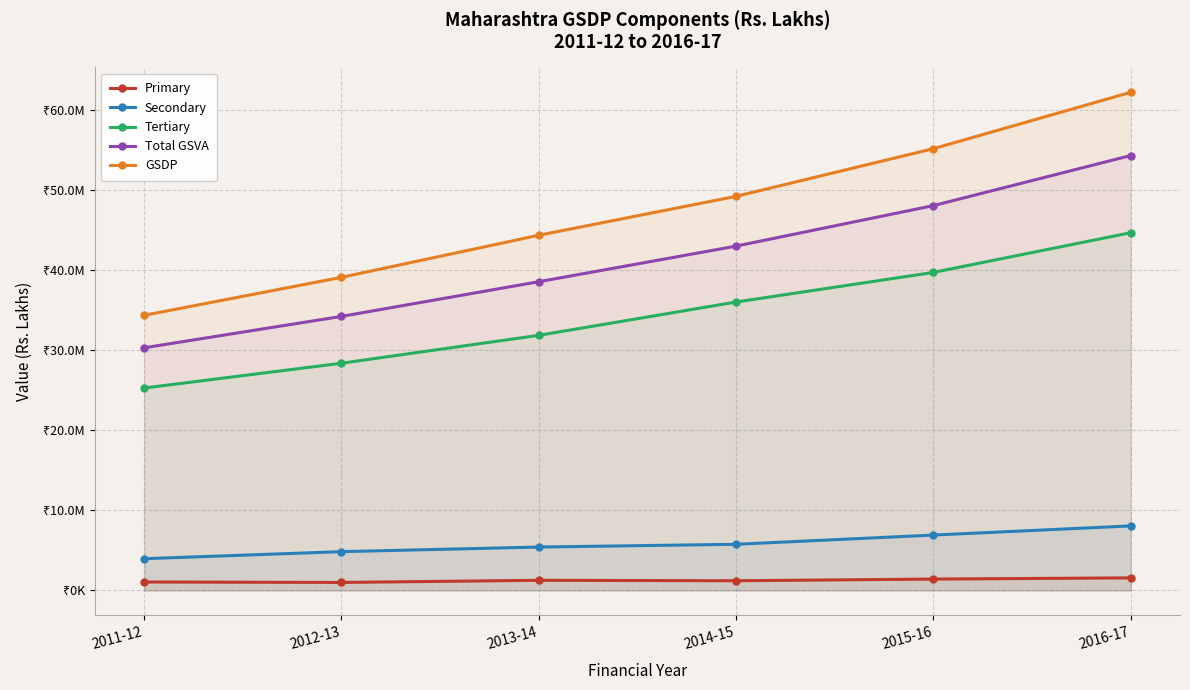

What is the sum of the GSDP values at 2014-15 and 2016-17?

111480886